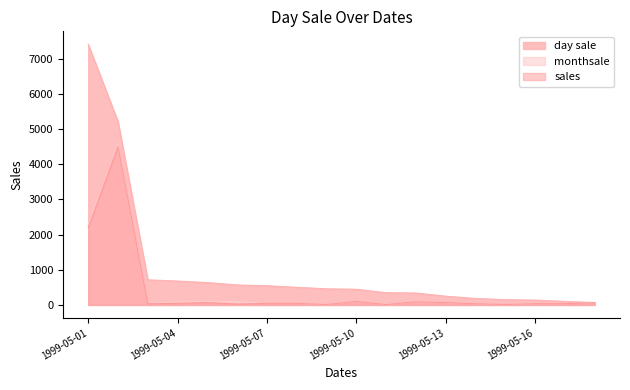

Reading right to left, list all the values displayed in this chart.

day sale: 67	101	136	149	183	248	338	347	445	457	501	545	568	635	679	713	5213	7413
monthsale: 67	34	35	13	34	65	90	9	98	12	44	44	90	101	79	47	4534	2265
sales: 67	34	35	13	34	65	90	9	98	12	44	44	23	67	44	34	4500	2200